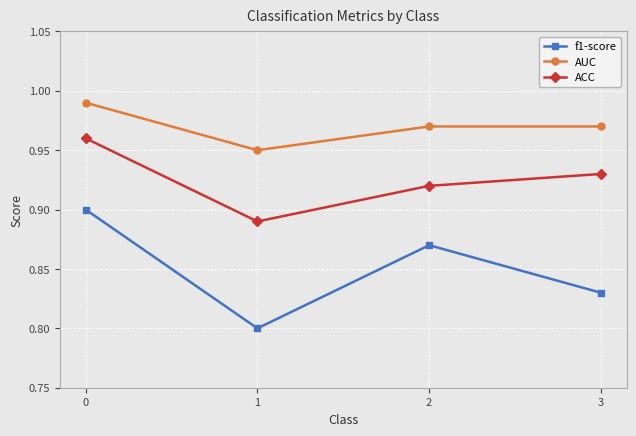

At how many categories does at least one series exceed 0?

4